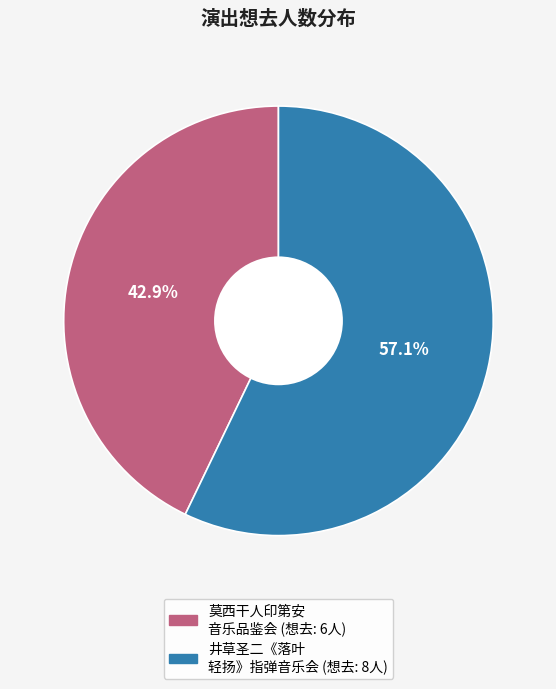

Is there a majority slice in this chart?

Yes